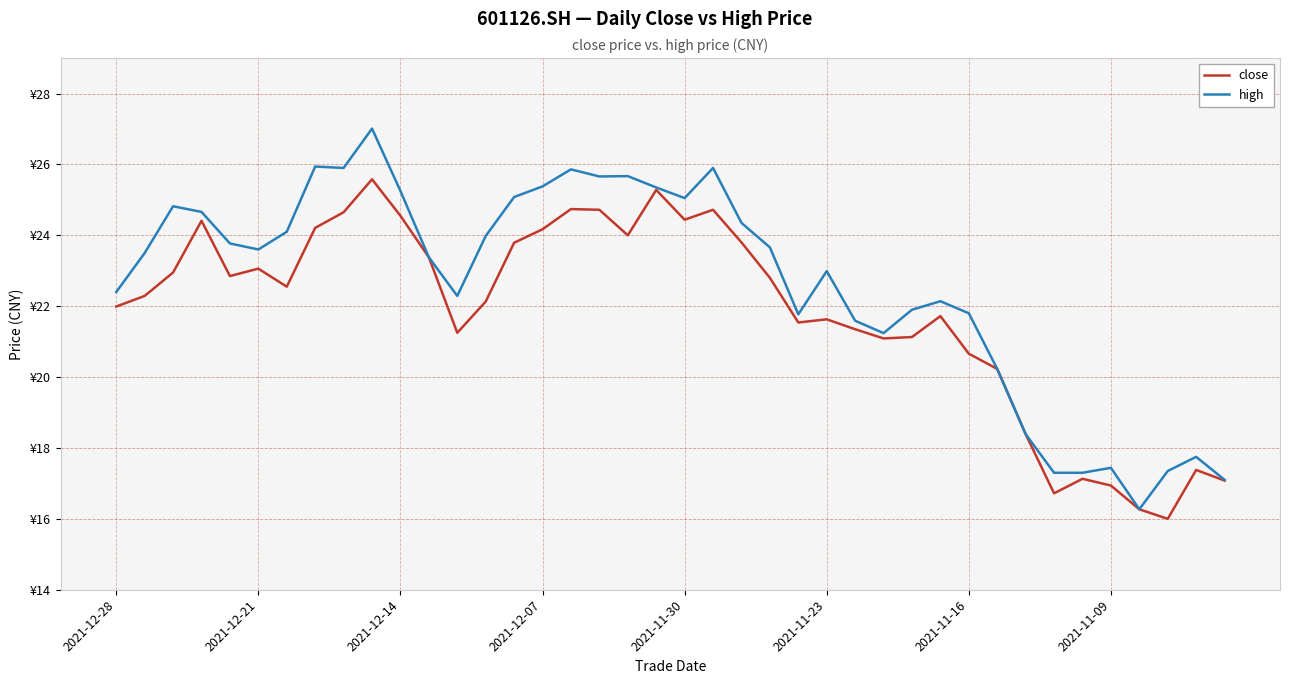

At how many categories does at least one series exceed 18?

33